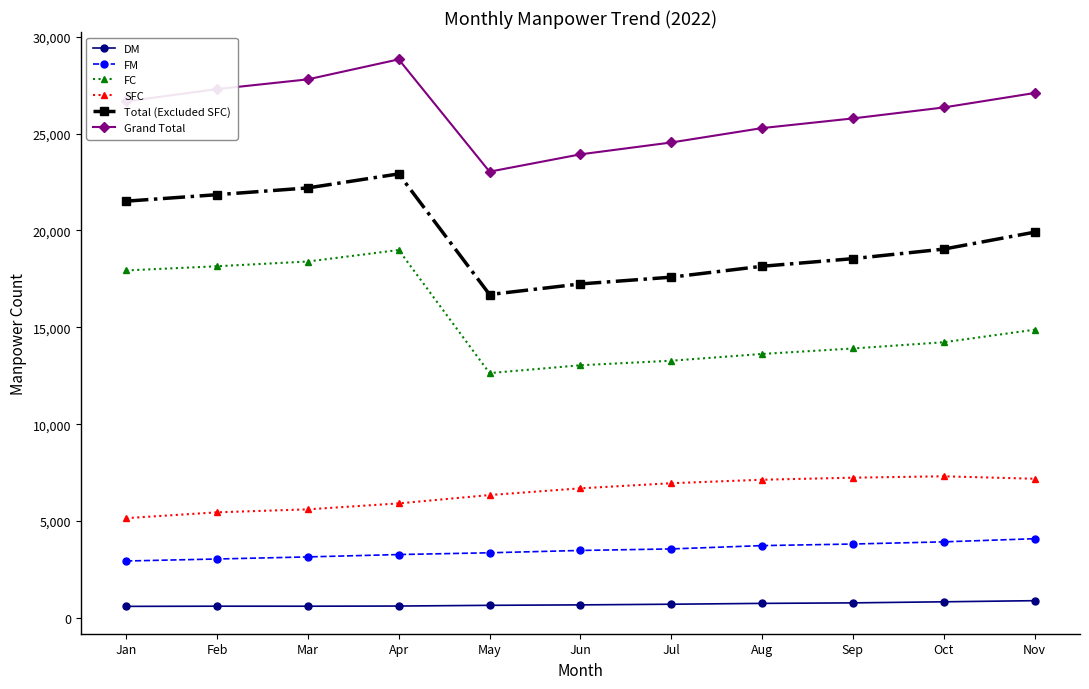

What is the difference between the maximum and minimum values in the Grand Total series?

5796